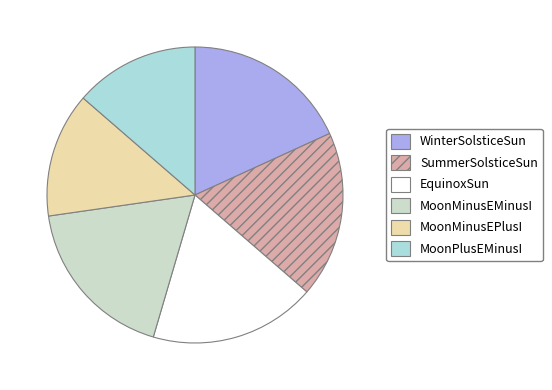

Does any single category account for the majority?

No